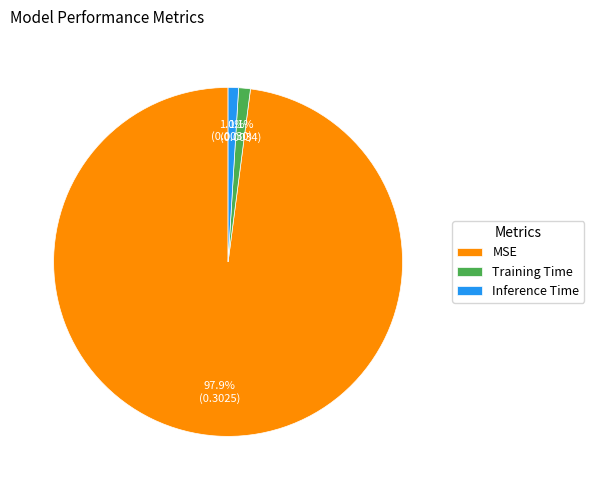

To the nearest percent, what is the difference between the largest and smallest slice percentages?

97%